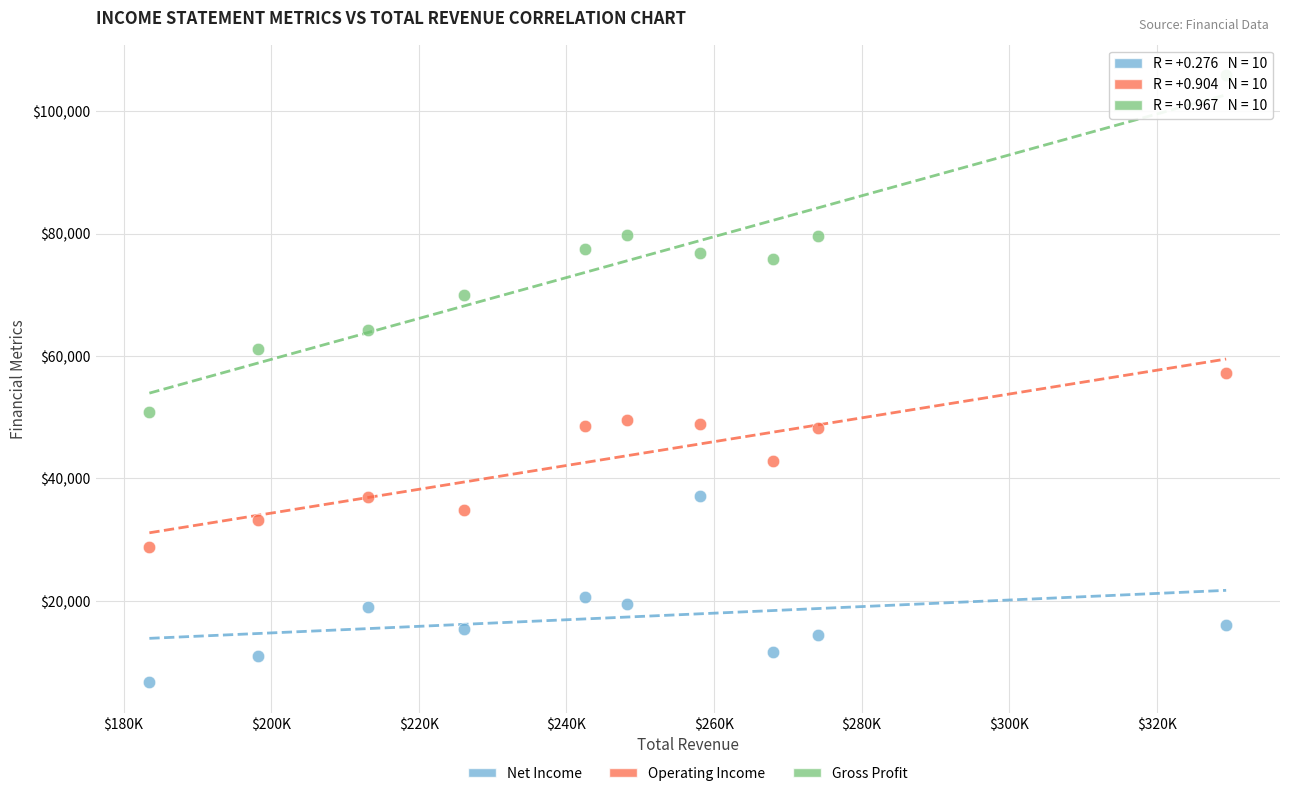

Across all data points, what is the range of Y values (max minus min)?

99200